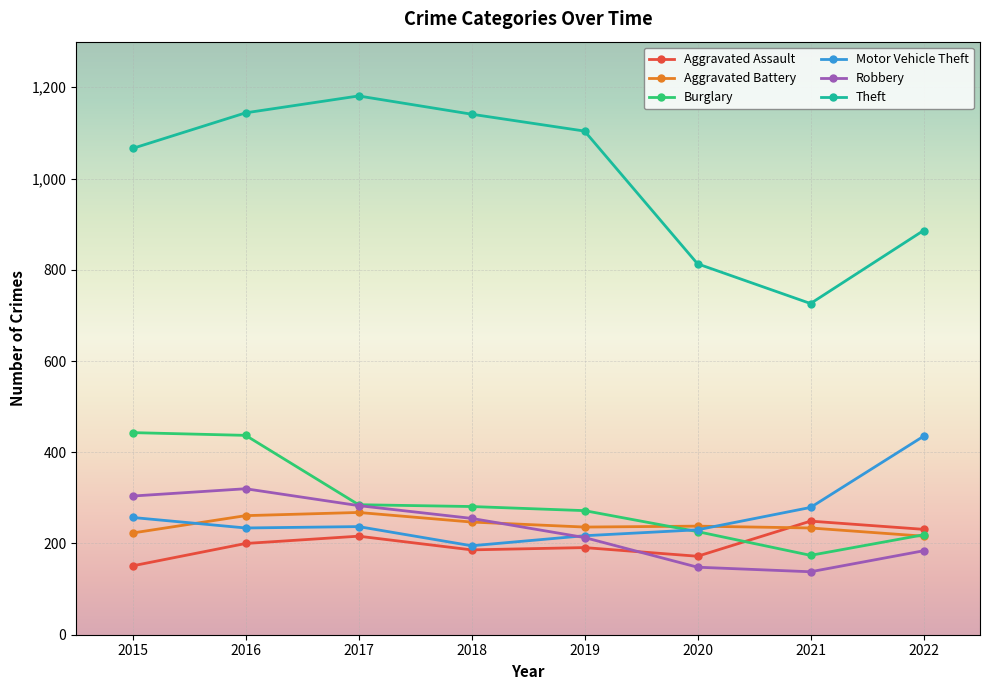

What value does the Robbery series have at 2020?

148